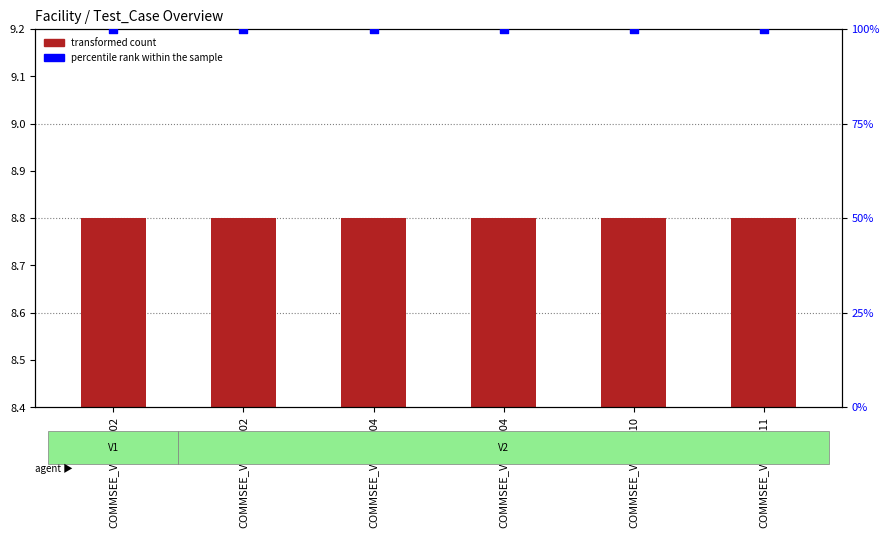

At how many categories does at least one series exceed 4?

6